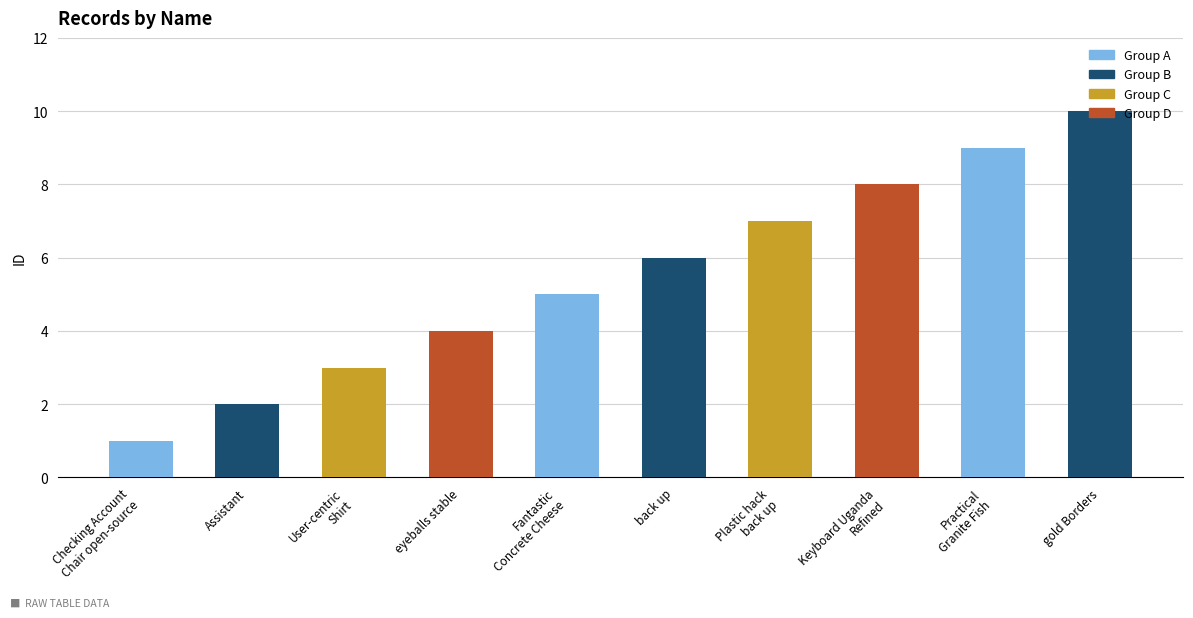

What is the change in value from User-centric
Shirt to Keyboard Uganda
Refined?

+5